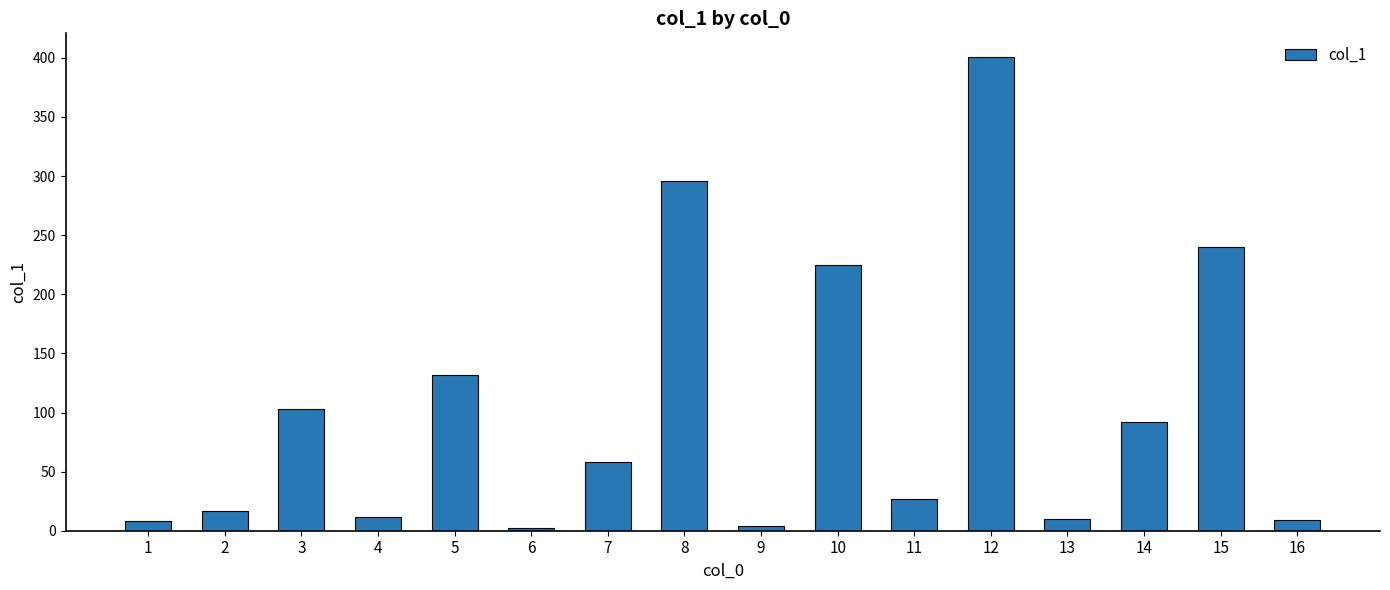

Which label corresponds to the largest value in the chart?

12